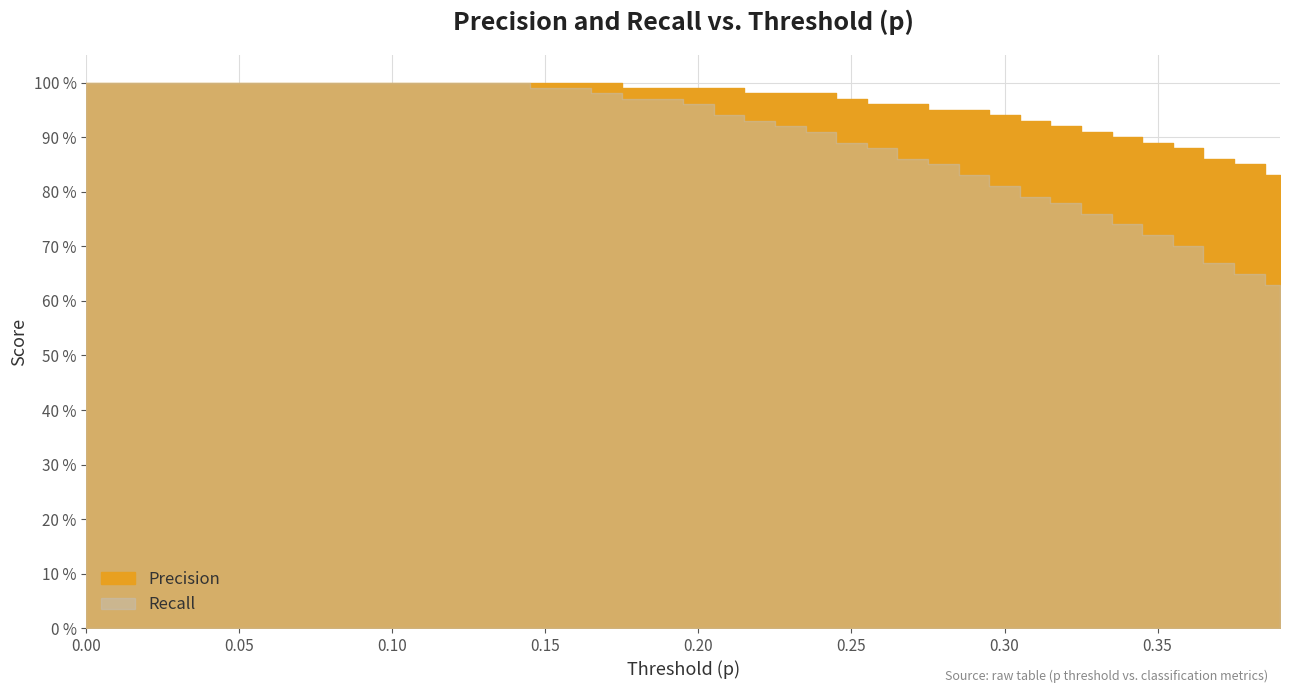

List the labels in order of value, largest first.

0.0, 0.01, 0.02, 0.03, 0.04, 0.05, 0.06, 0.07, 0.08, 0.09, 0.1, 0.11, 0.12, 0.13, 0.14, 0.15, 0.16, 0.17, 0.18, 0.19, 0.2, 0.21, 0.22, 0.23, 0.24, 0.25, 0.26, 0.27, 0.28, 0.29, 0.3, 0.31, 0.32, 0.33, 0.34, 0.35, 0.36, 0.37, 0.38, 0.39